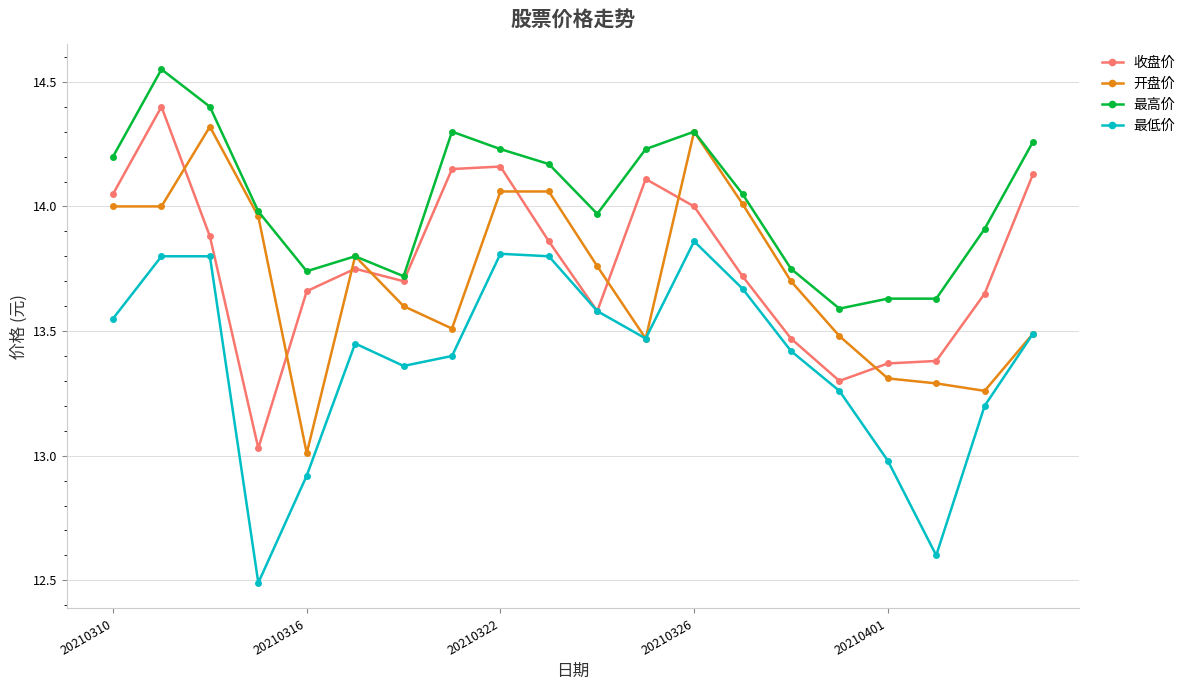

True or false: 最高价 has more than 1 interior local peaks.

True